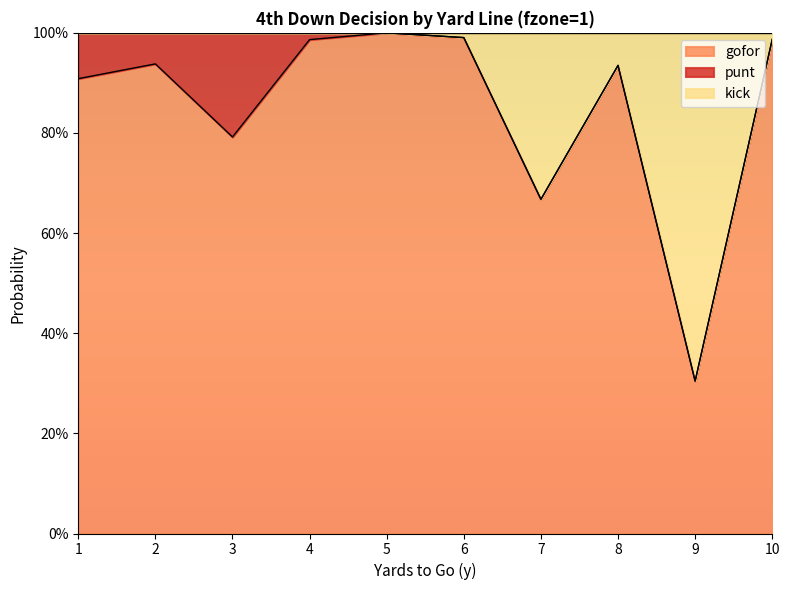

At which category does gofor reach its first local peak?

2